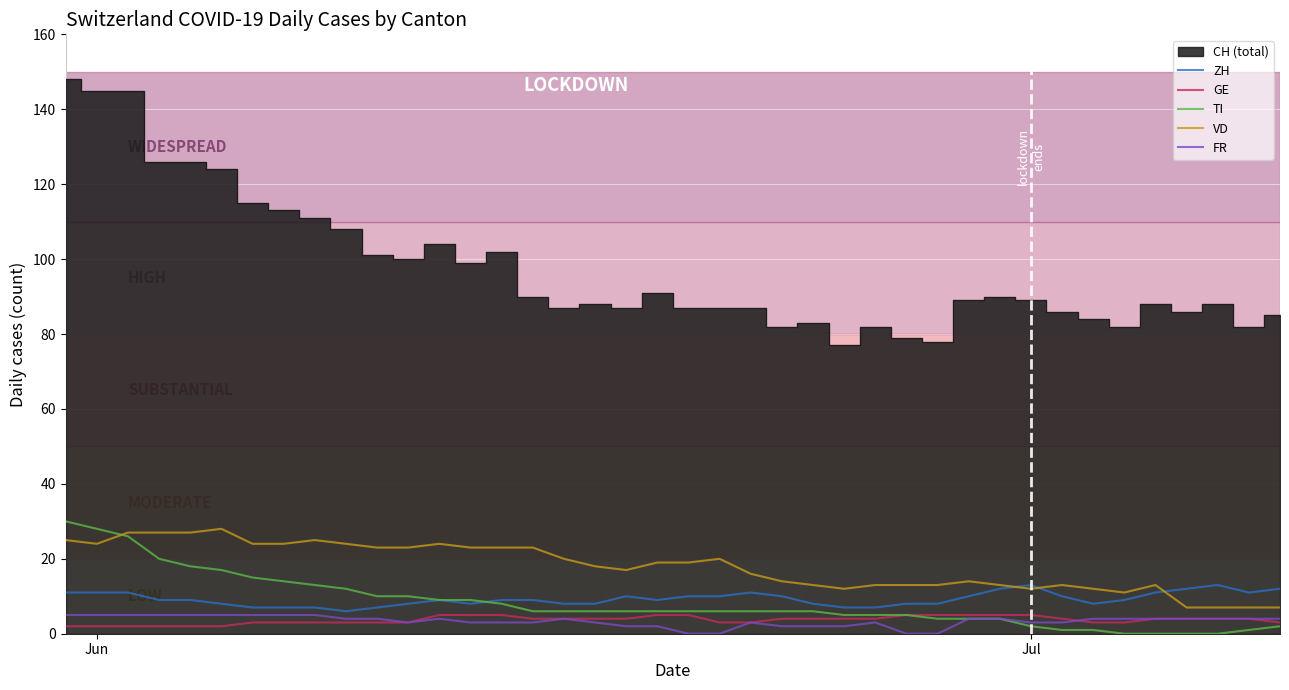

Is it true that ZH equals 4 at Jun?

False